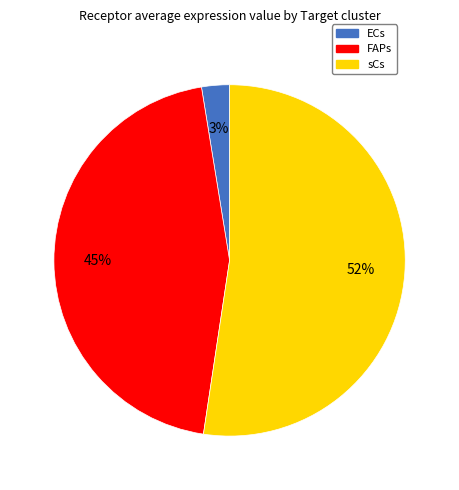

How many slices are in this pie chart?

3